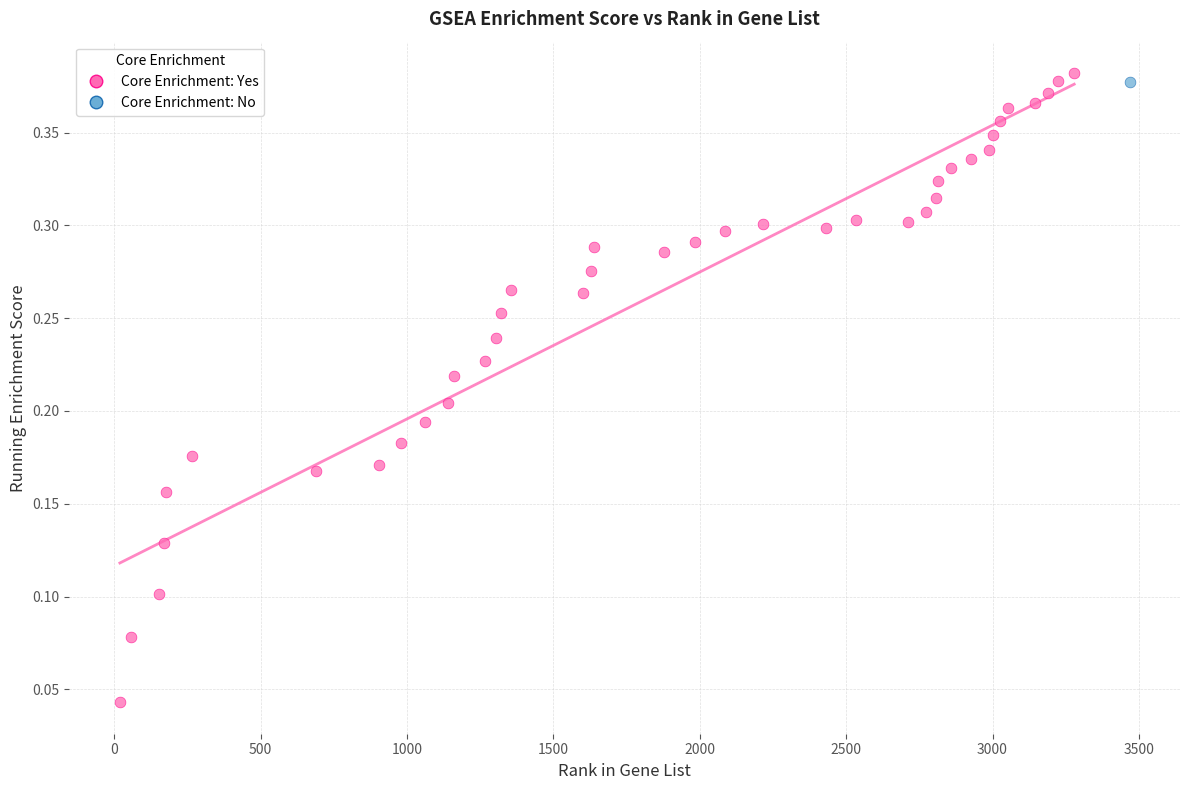

What are all the series names shown in the legend?

Core Enrichment: Yes, Core Enrichment: No